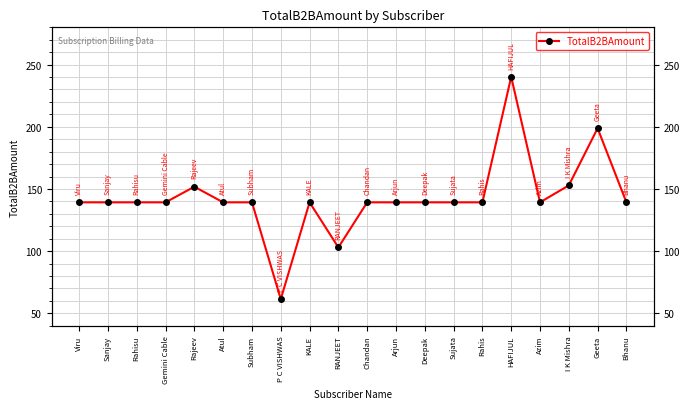

Reading left to right, list all the values displayed in this chart.

Viru=139.2	Sanjay=139.2	Rahisu=139.2	Gemini Cable=139.2	Rajeev=151.8	Atul=139.2	Subham=139.2	P C VISHWAS=61.4	KALE=139.2	RANJEET=103.0	Chandan=139.2	Arjun=139.2	Deepak=139.2	Sujata=139.2	Rahis=139.2	HAFIJUL=240.2	Azim=139.2	I K Mishra=152.8	Geeta=198.8	Bhanu=139.2